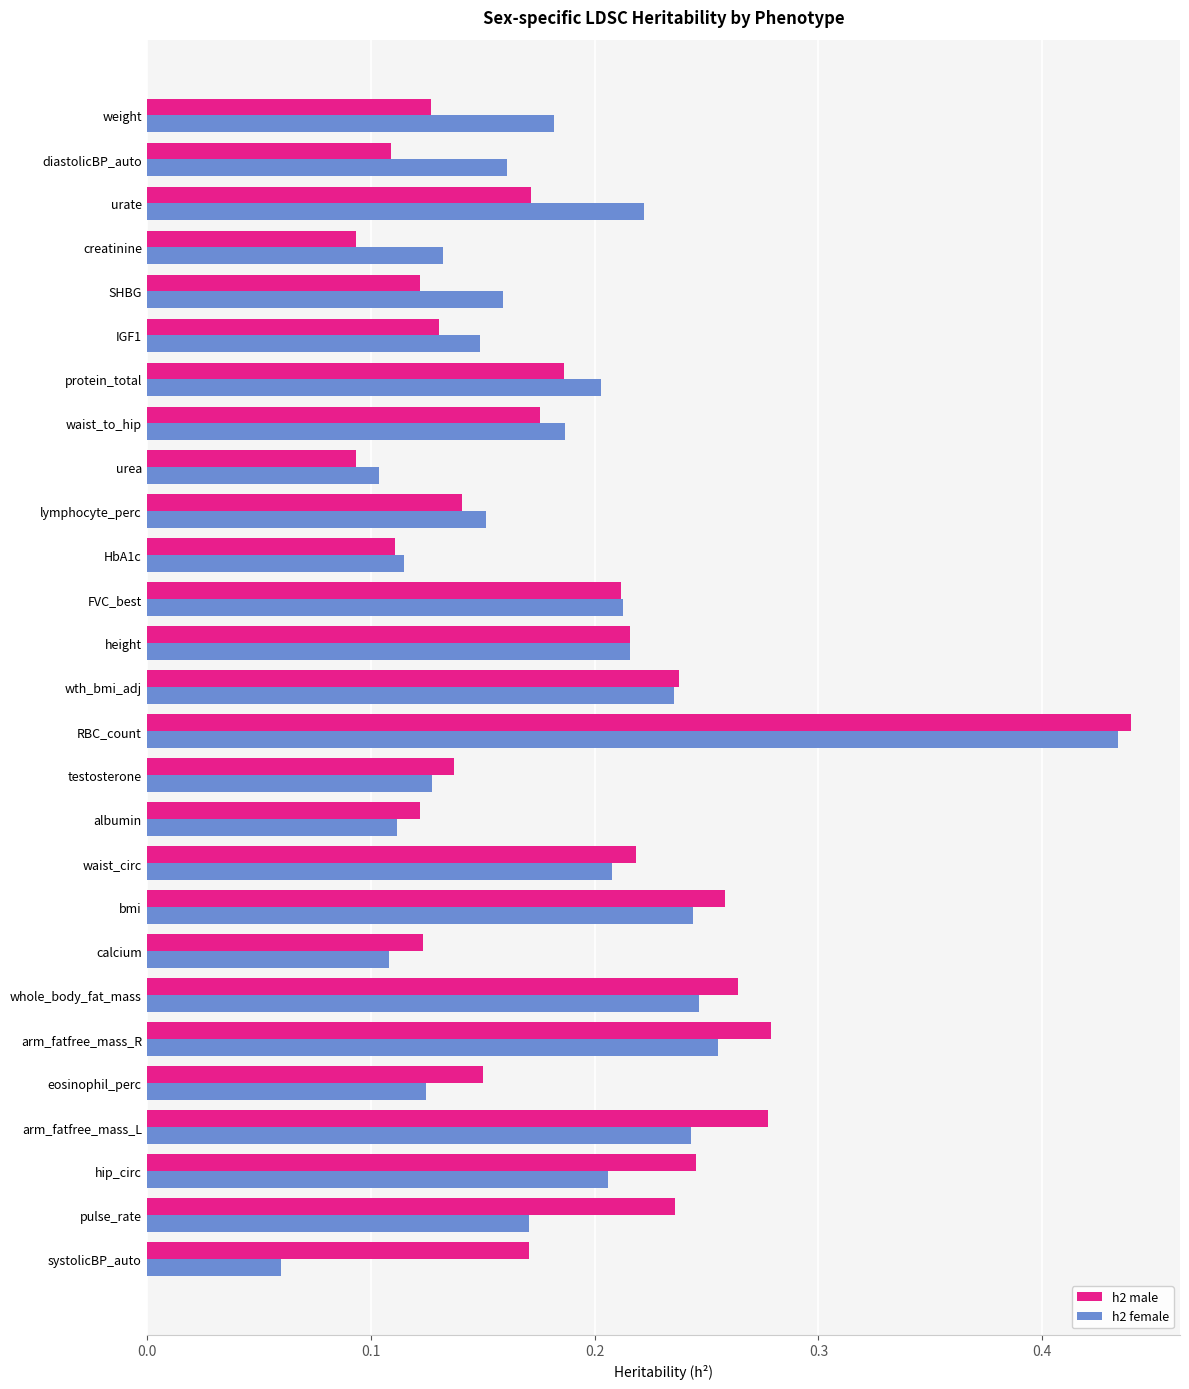

How many series are shown in this chart?

2